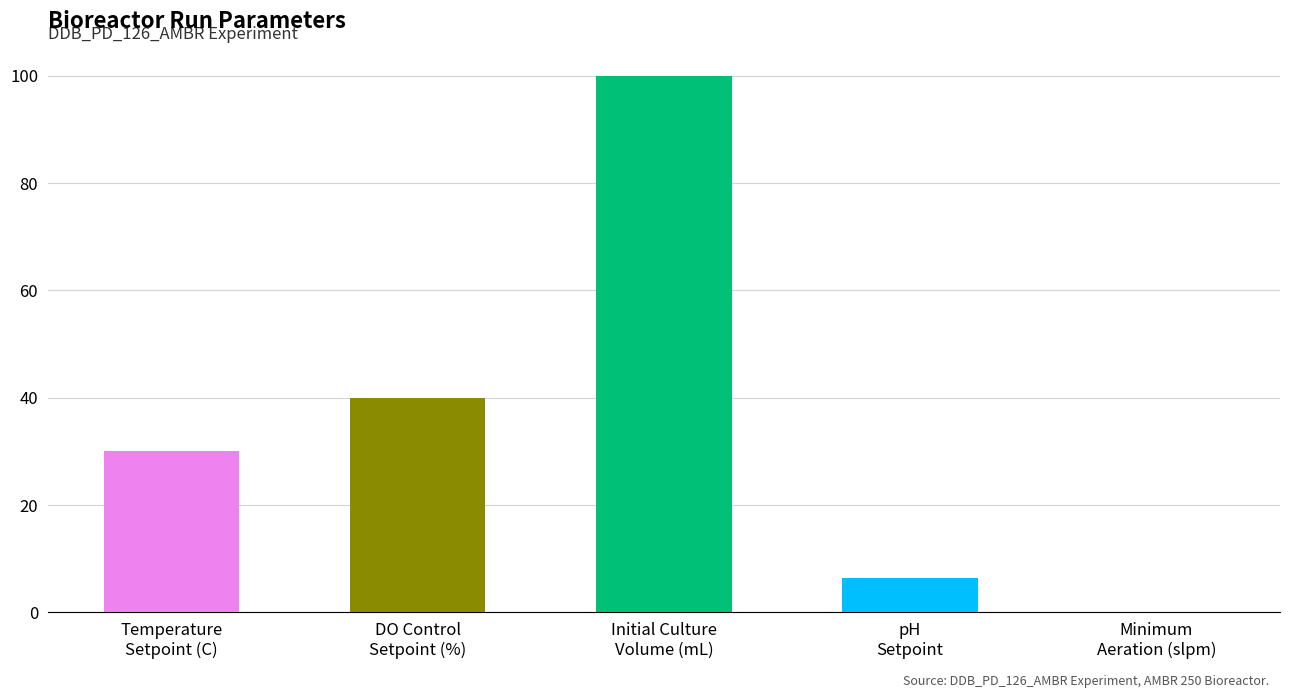

True or false: Initial Culture VolumeNone has a value of 100.0 at SDT714-001
R11.

True